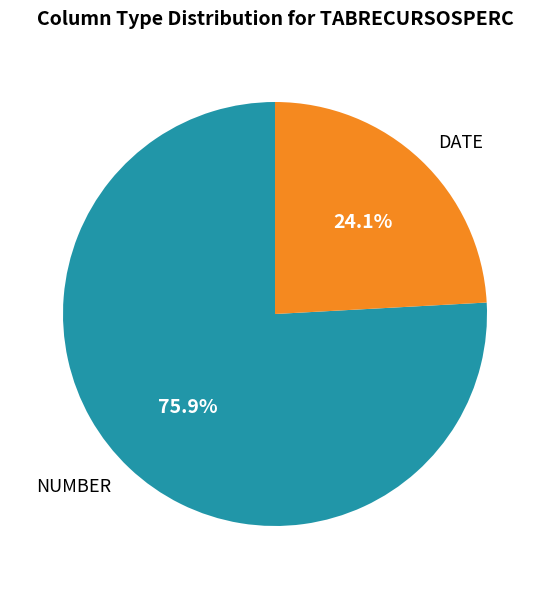

Is it true that NUMBER is 81% of the pie?

False